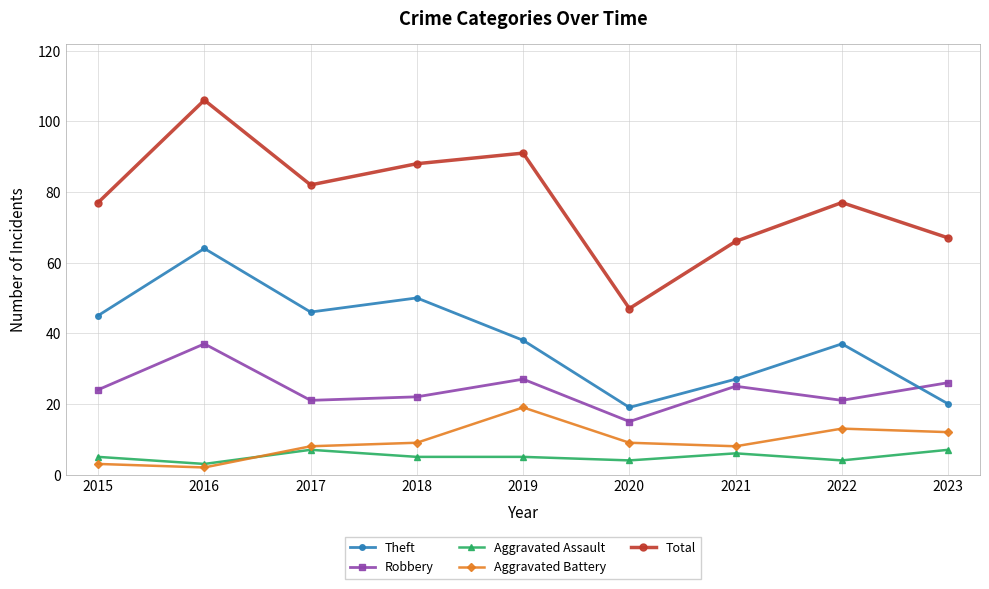

Which series has the largest range (max minus min)?

Total